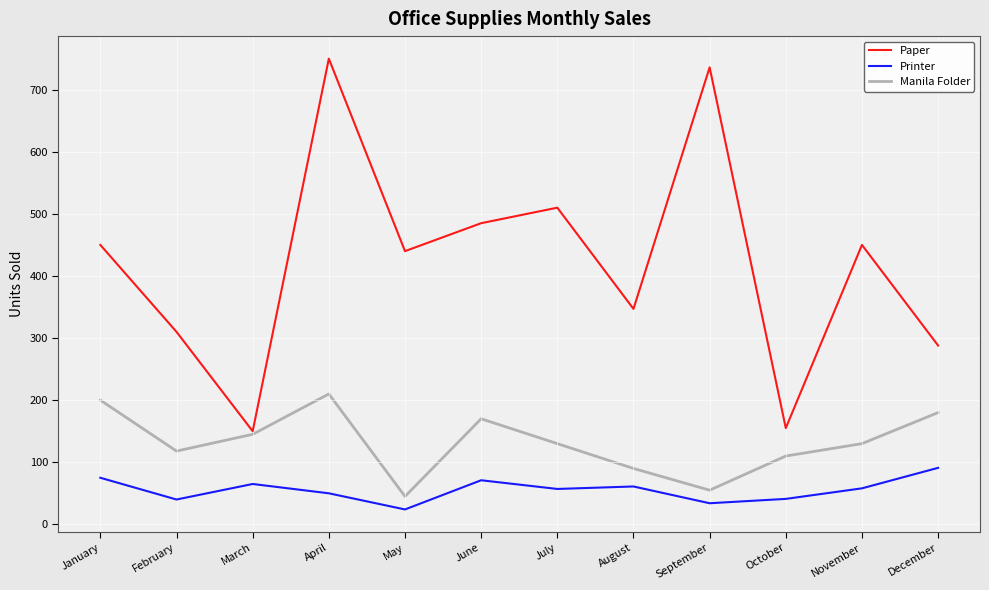

True or false: Printer and Paper intersect in this chart.

False